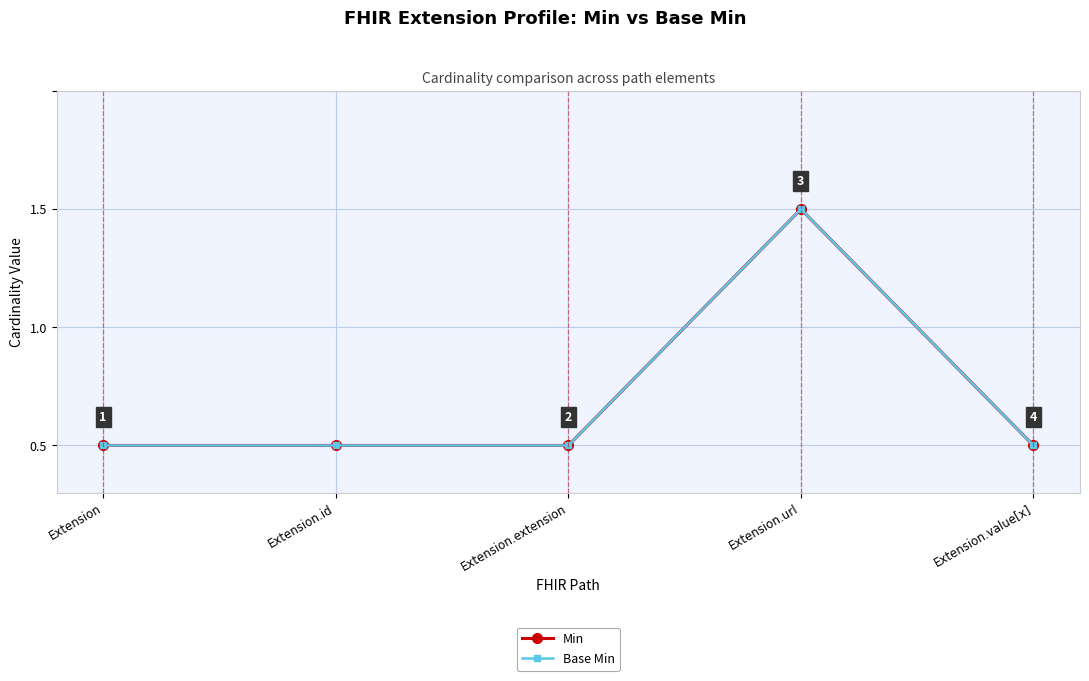

Does the chart have visible grid lines?

Yes